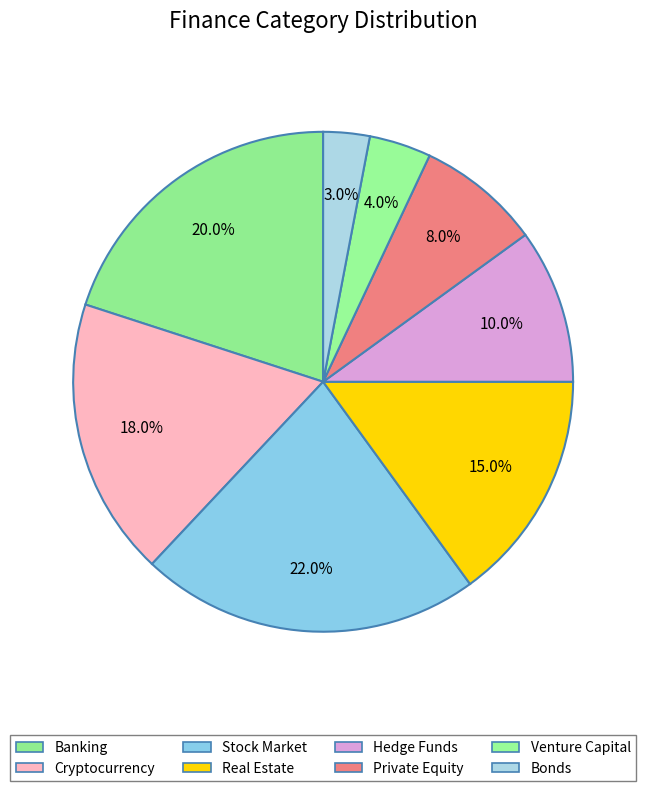

True or false: Real Estate accounts for 15% of the total.

True